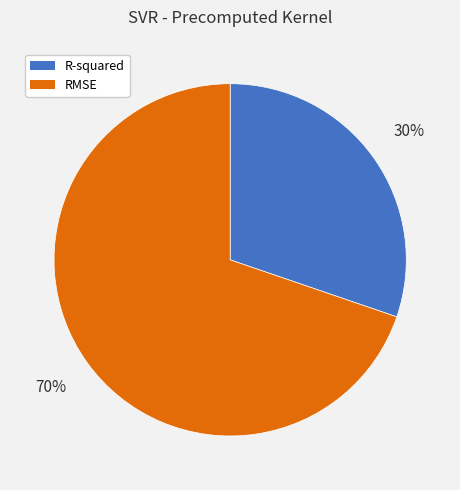

What percentage is the RMSE slice, to the nearest percent?

70%